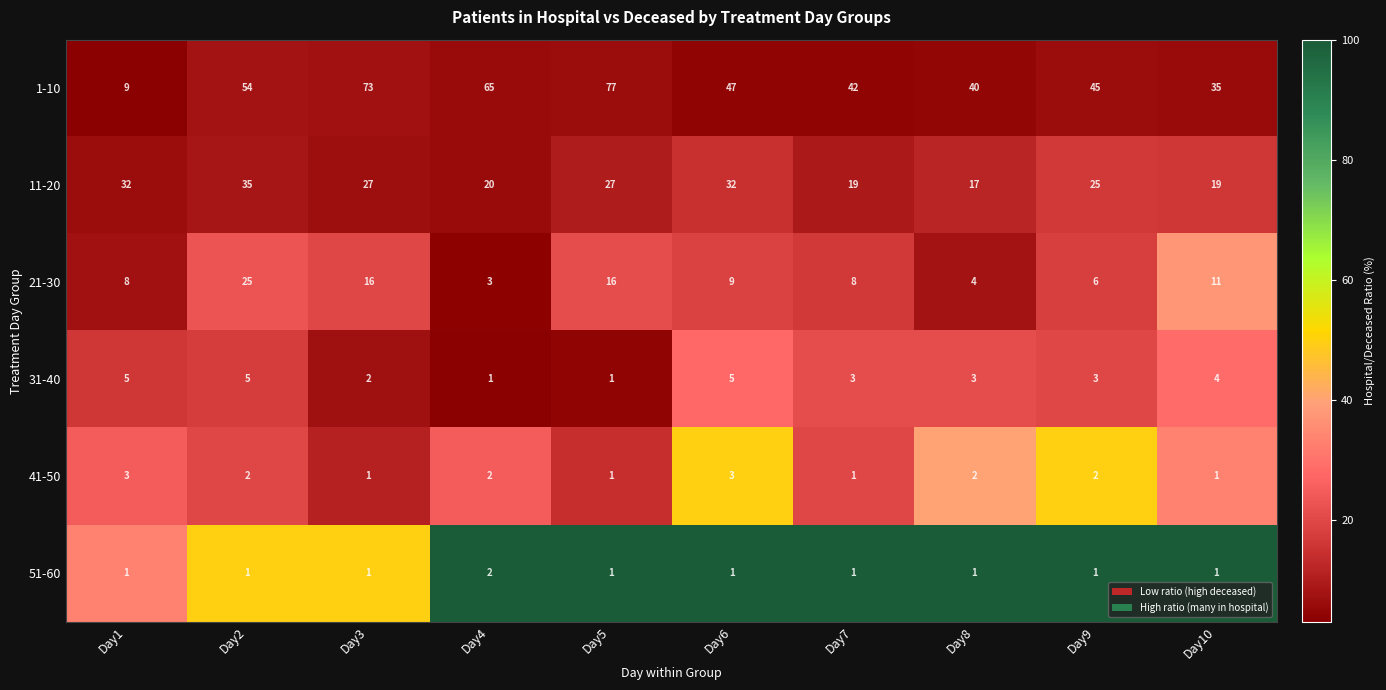

How many data points does each series have?

10